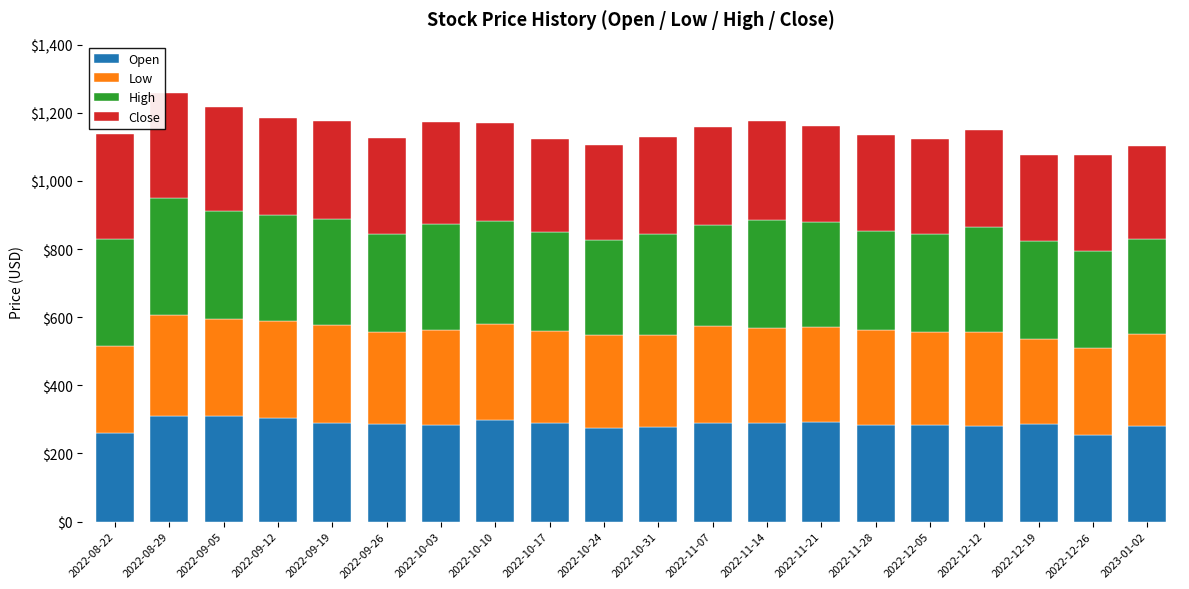

What is the total value across all series at 2022-12-26?

1076.1